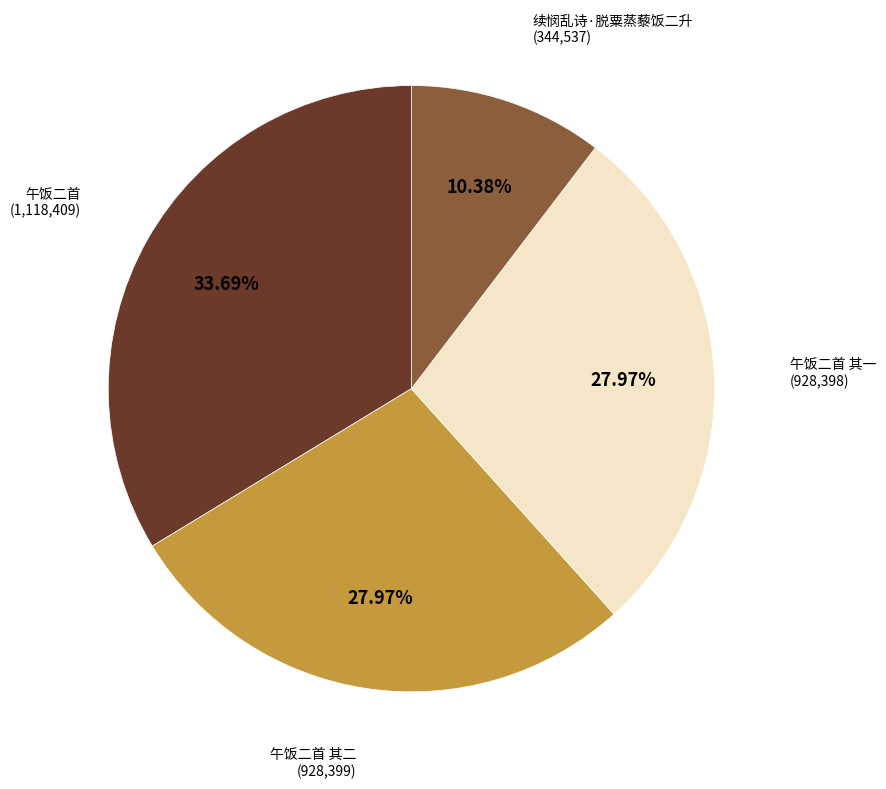

Is there any slice that represents more than half of the pie?

No